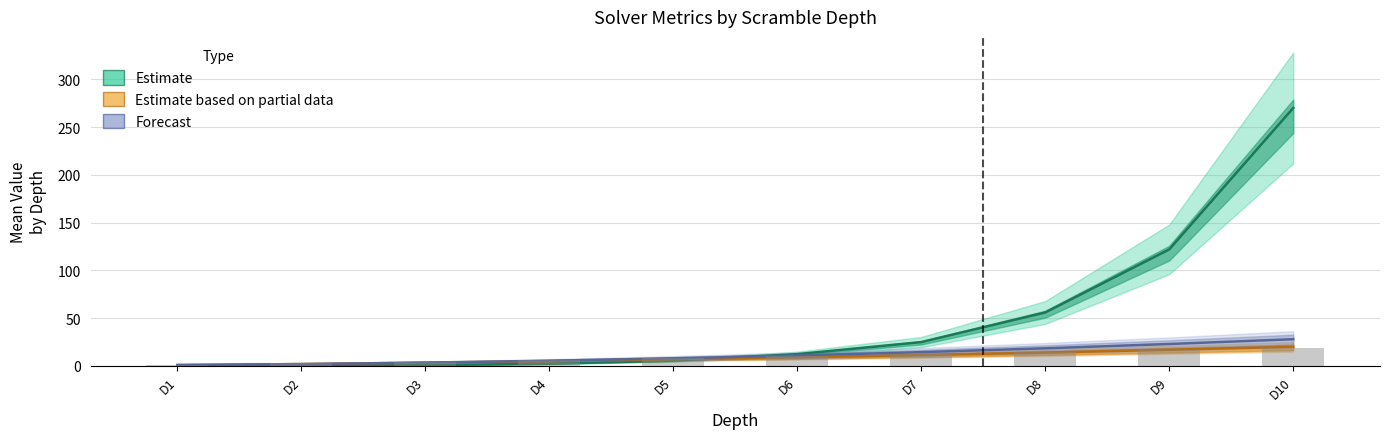

How many categories are shown in the chart?

10